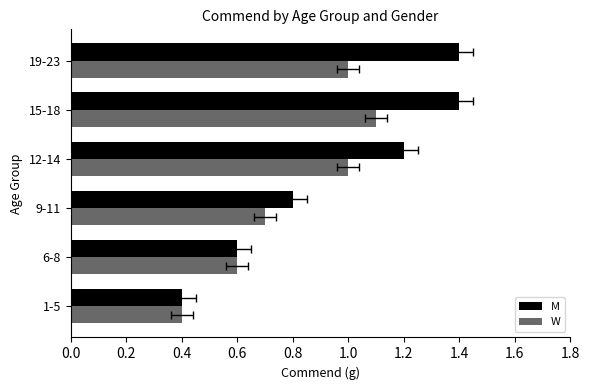

Which series has the largest total across all categories?

M